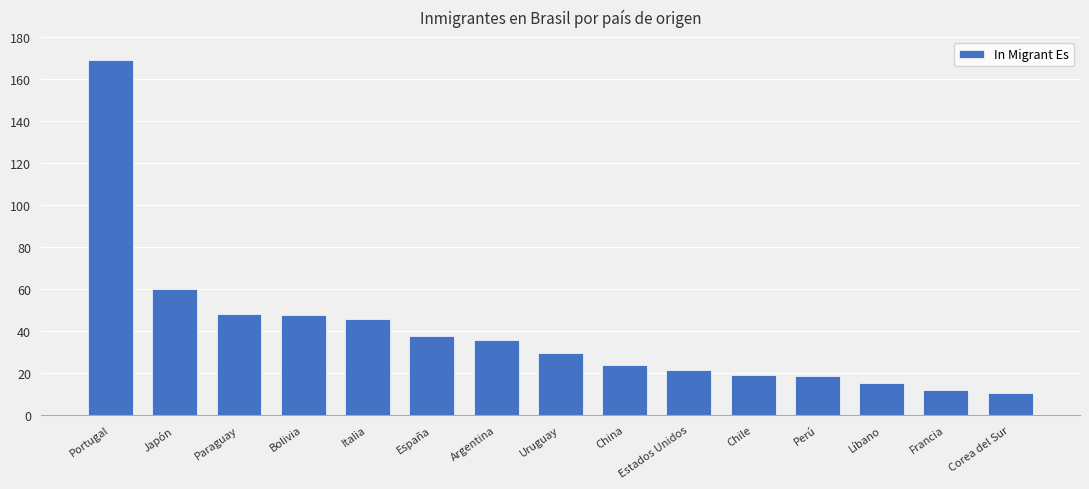

What is the difference between the second highest and minimum values?

49.6